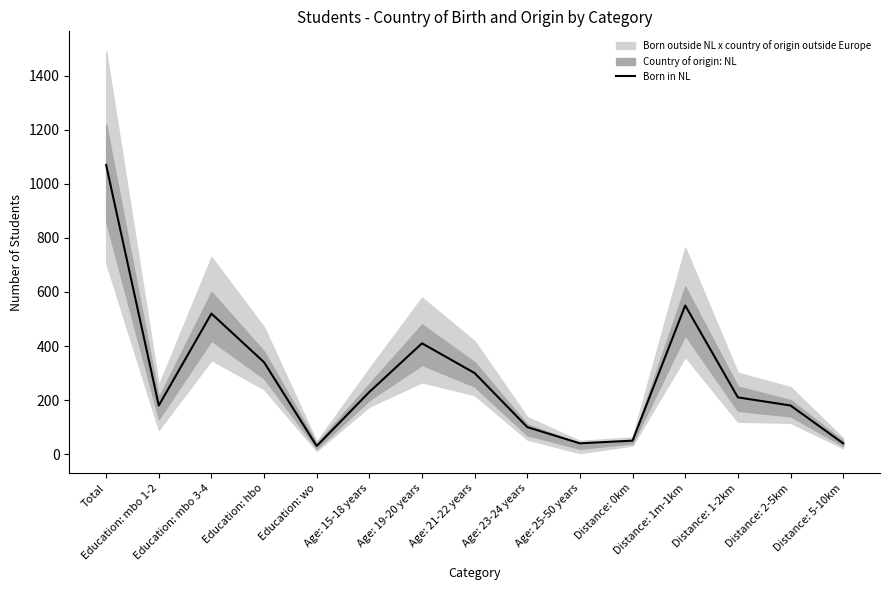

Is it true that the value at Age: 23-24 years is 152?

False